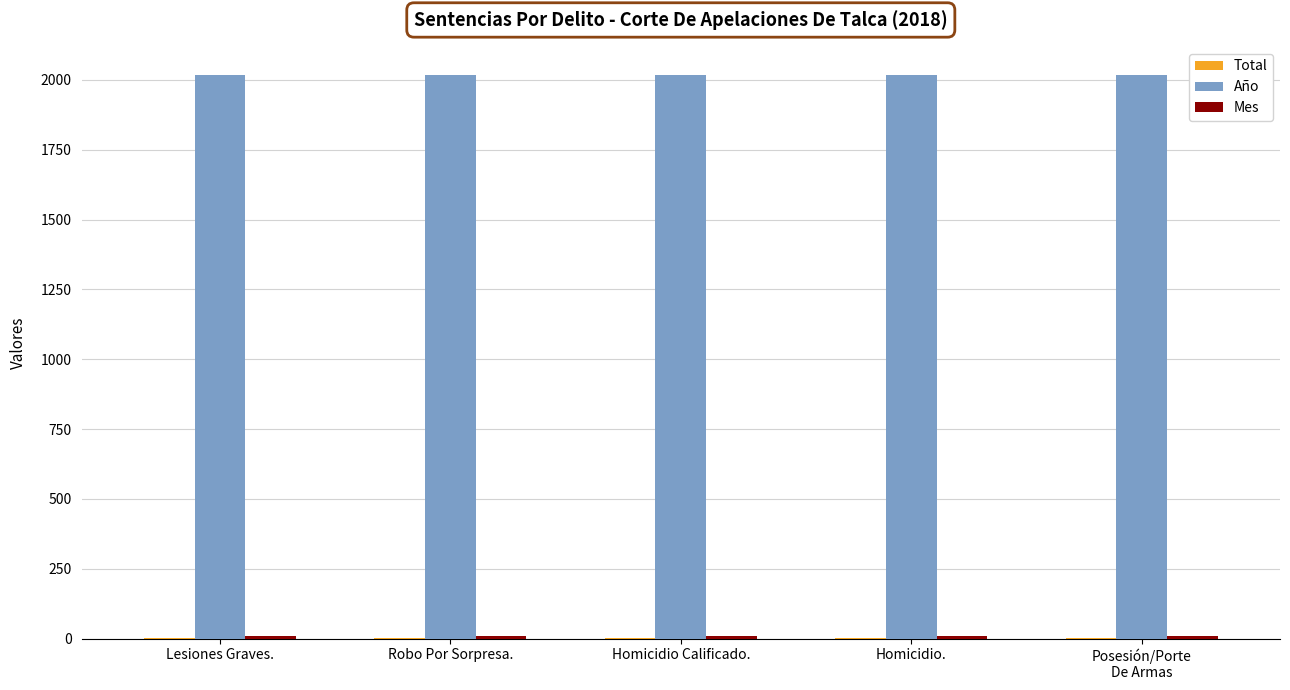

The Año series shows 2916 at Lesiones Graves.. True or false?

False